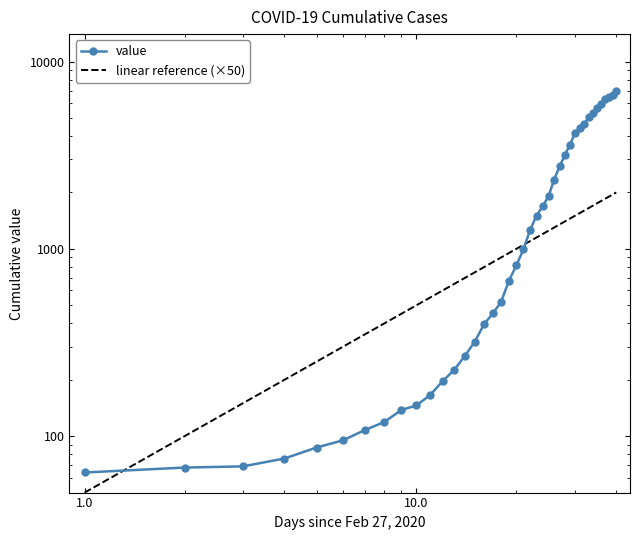

What is the sum of the values at 2020-03-19 and 2020-03-22?

3170